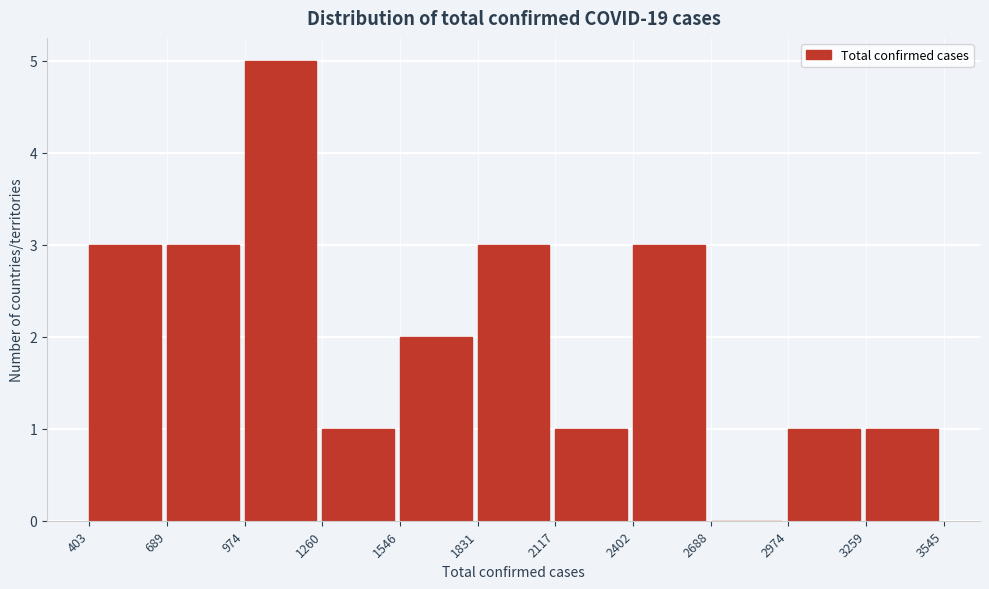

What is the height of the bar covering 2974 to 3259 on the x-axis? The values are not printed on the chart, so give them approximately, as read against the axis.

1